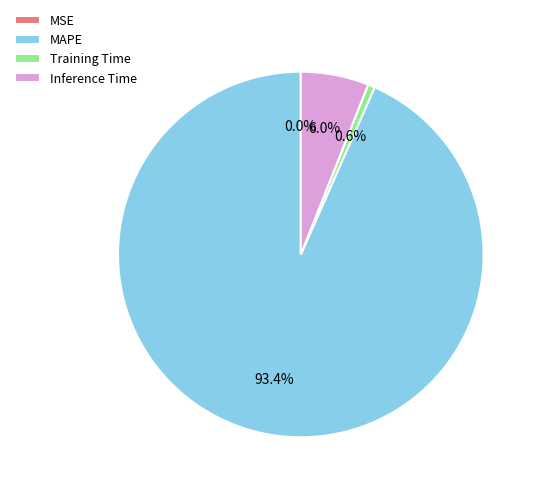

Does any single category account for the majority?

Yes